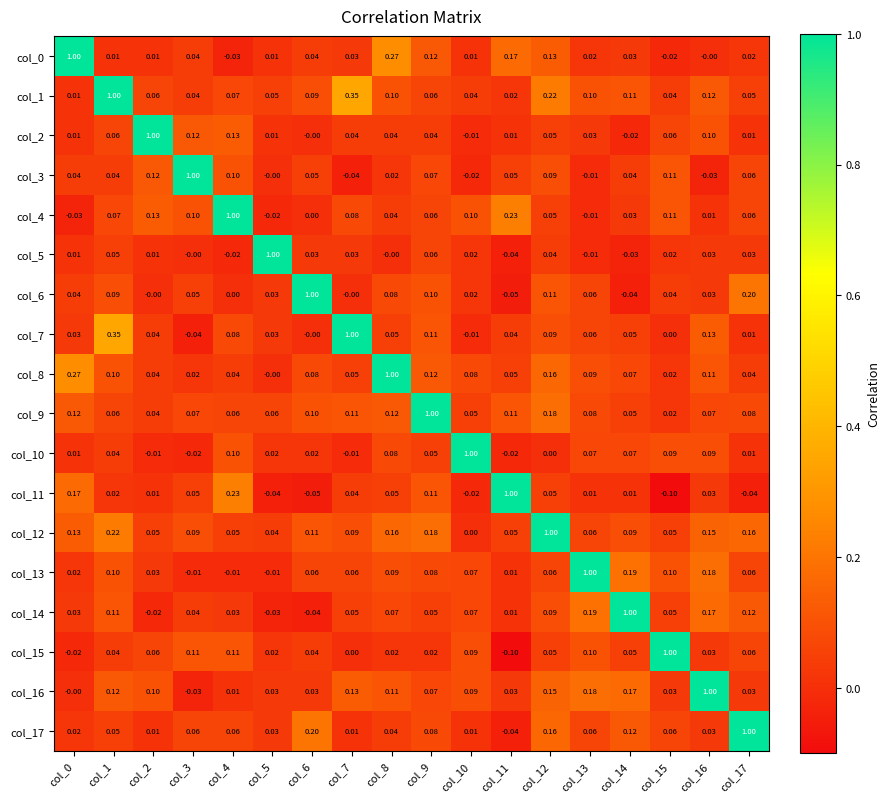

Is the value of col_10 at col_13 greater than the value of col_7 at col_12?

No